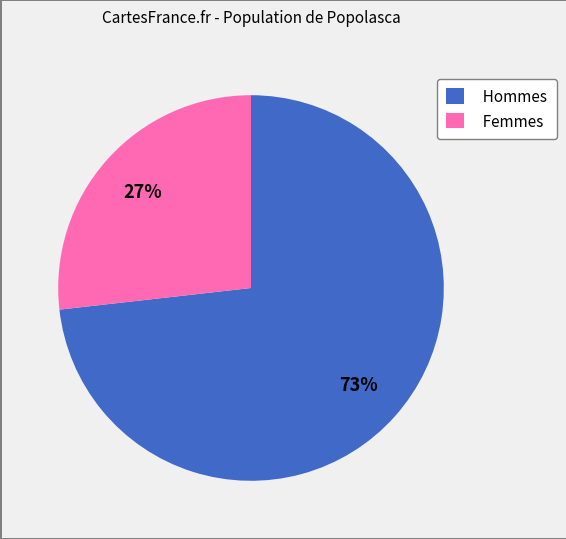

The Femmes slice represents 27% of the pie. True or false?

True